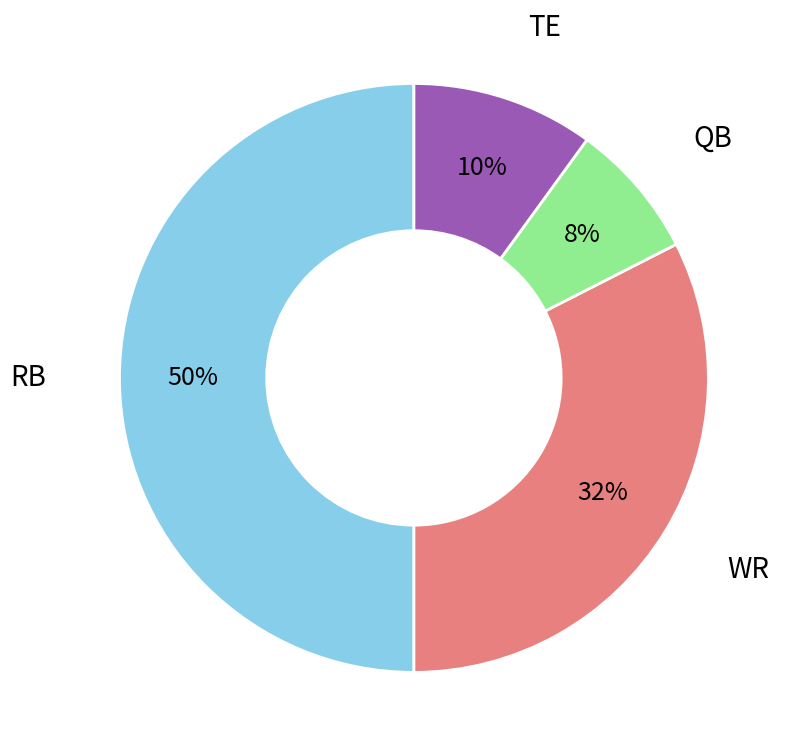

To the nearest percent, what is the average slice percentage?

25%